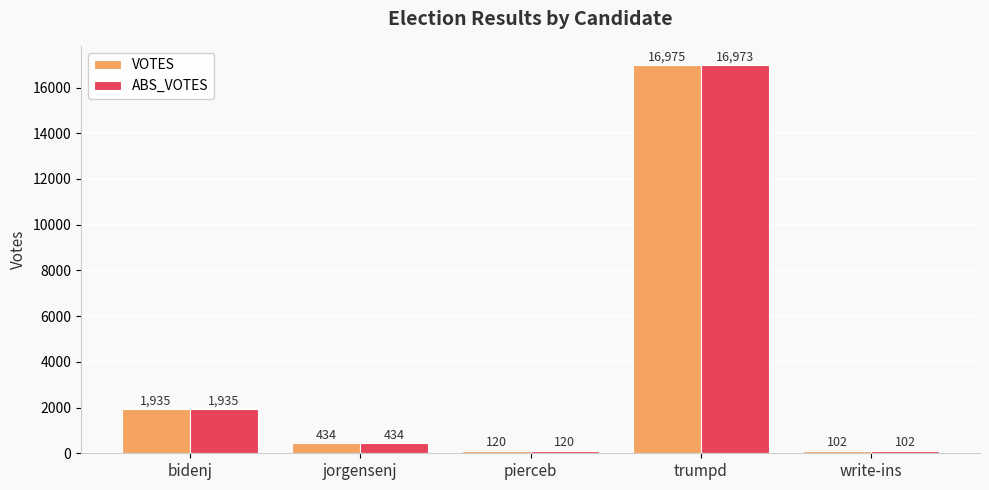

What is the value of the VOTES bar at the 4th from the left?

16975